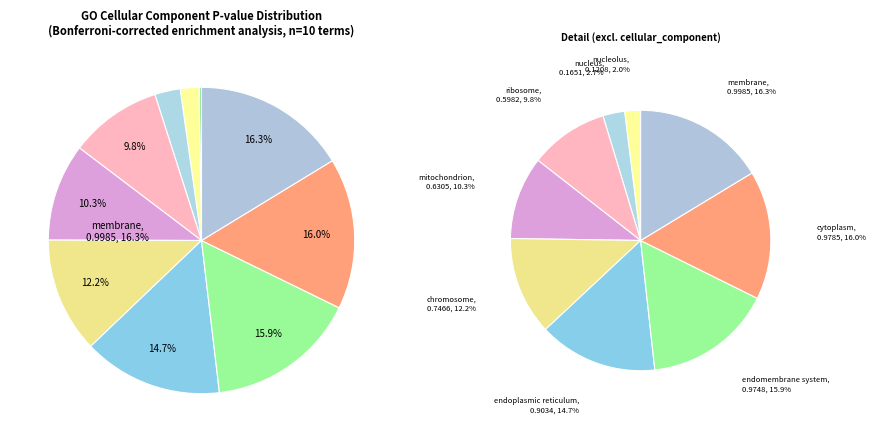

True or false: GO:0005730 accounts for 1% of the total.

False